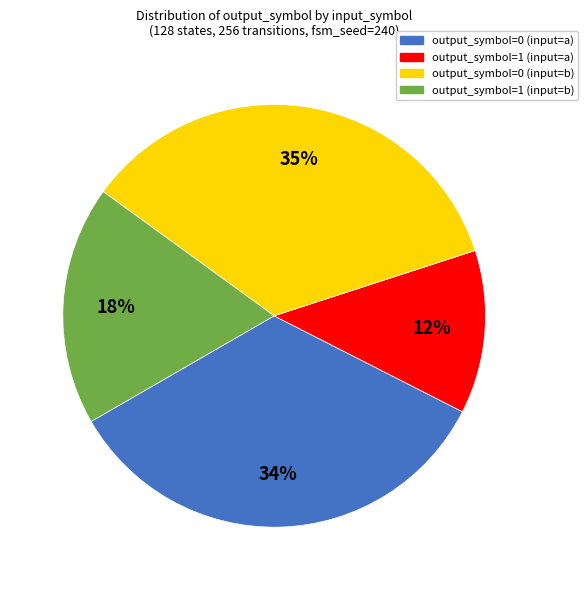

To the nearest percent, what portion does output_symbol=1 (input=b) represent?

18%